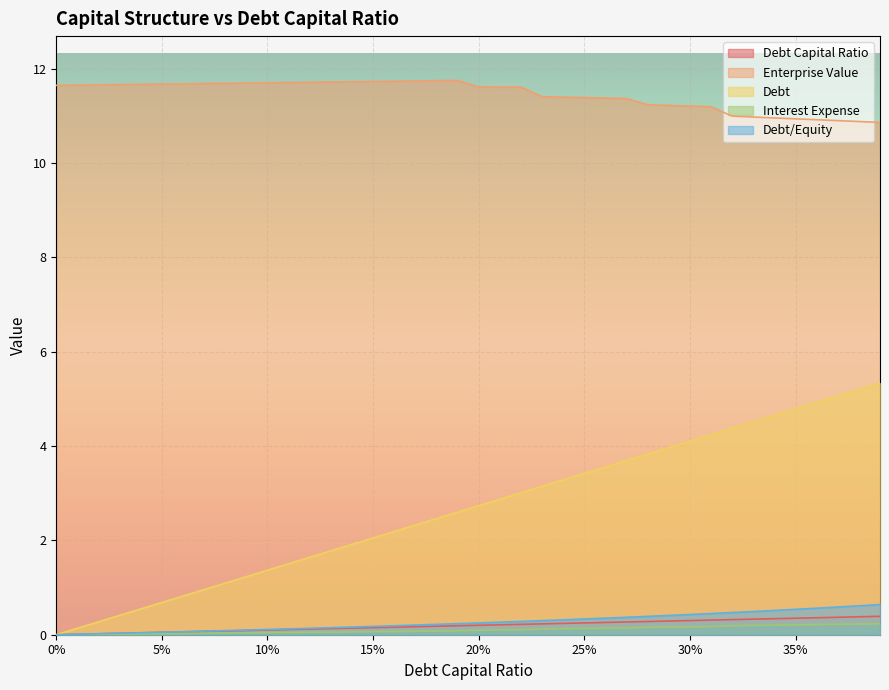

Which series has the largest total across all categories?

Enterprise Value